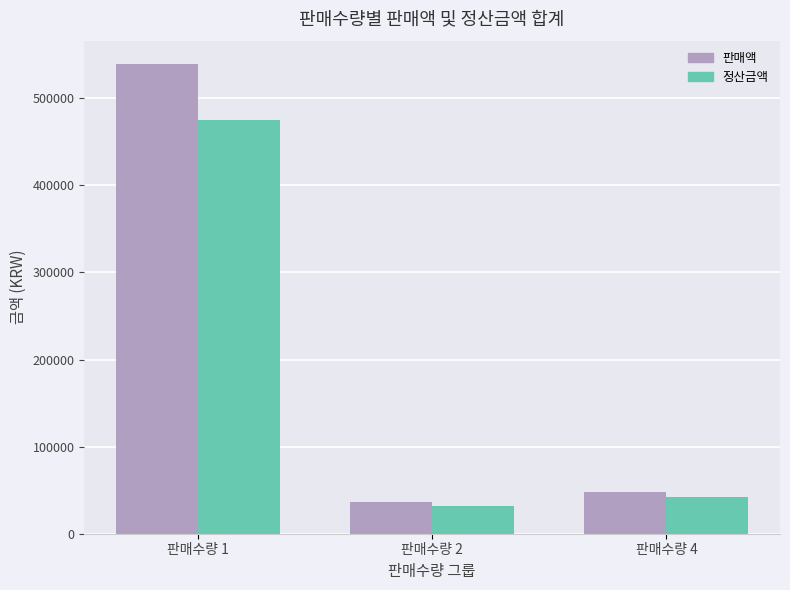

How many data points does each series have?

3